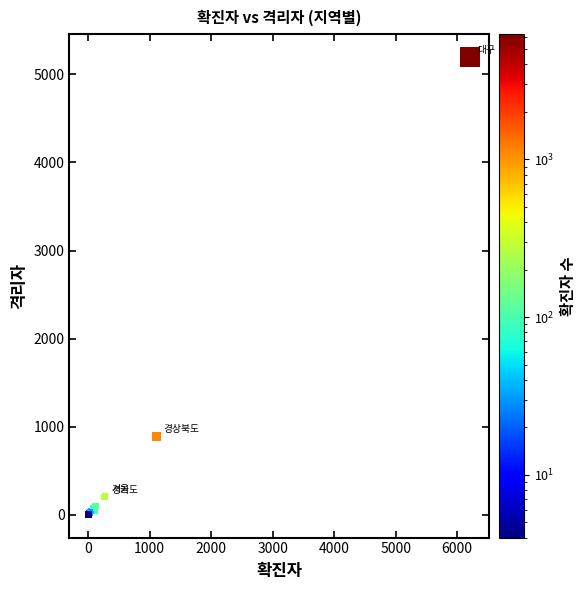

What Y value in the scatter plot is closest to 2599?

888